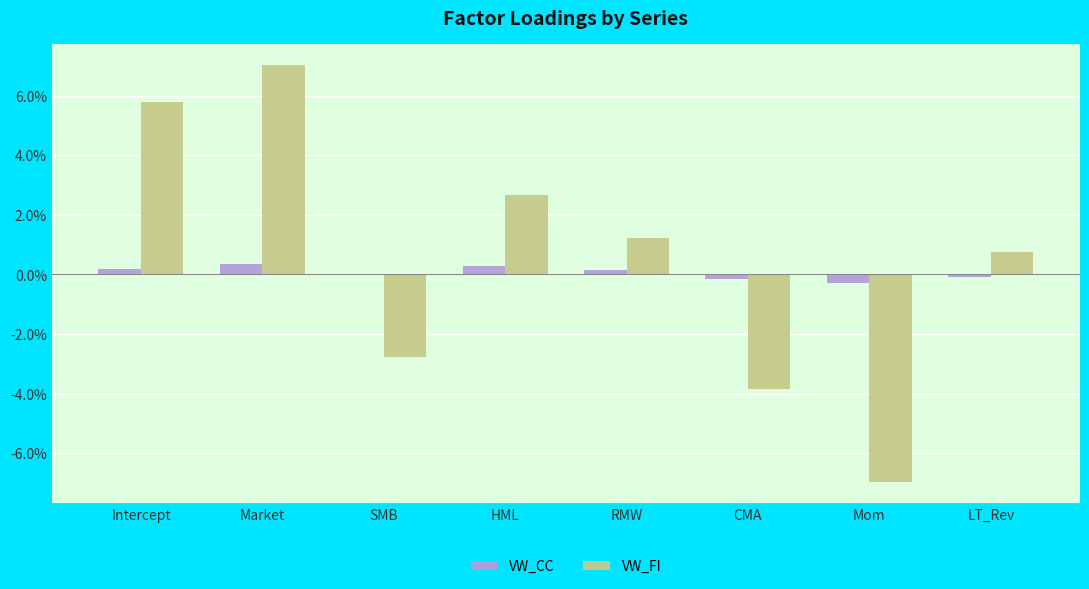

List the labels in order of VW_FI value, smallest first.

Mom, CMA, SMB, LT_Rev, RMW, HML, Intercept, Market